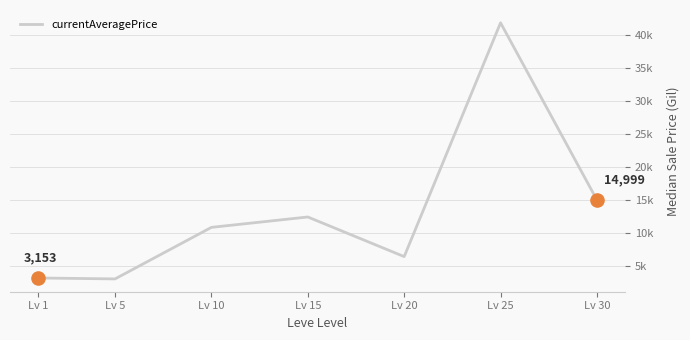

What is the ratio of the value at Lv 10 to the value at Lv 15?

0.9